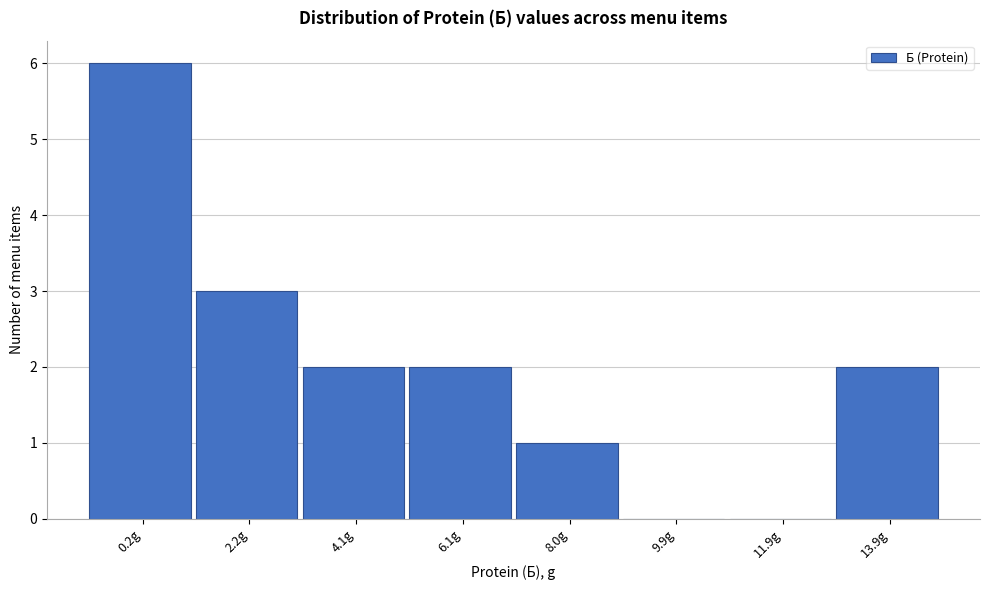

Reading left to right, transcribe all the data shown in this chart.

0.2g=6	2.2g=3	4.1g=2	6.1g=2	8.0g=1	9.9g=0	11.9g=0	13.9g=2